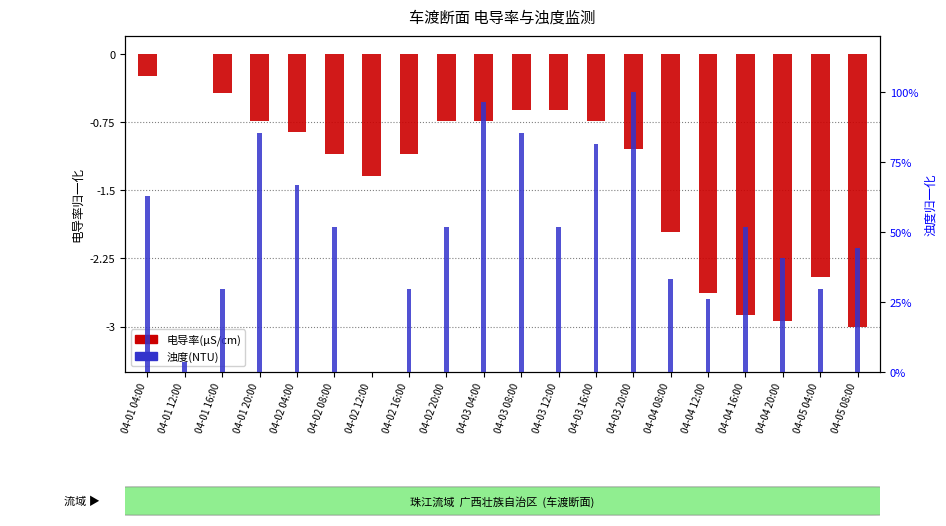

Reading left to right, list all the values displayed in this chart.

电导率(μS/cm): -0.2	0.0	-0.4	-0.7	-0.9	-1.1	-1.3	-1.1	-0.7	-0.7	-0.6	-0.6	-0.7	-1.0	-2.0	-2.6	-2.9	-2.9	-2.4	-3.0
浊度(NTU): 63.0	3.7	29.6	85.2	66.7	51.9	0.0	29.6	51.9	96.3	85.2	51.9	81.5	100.0	33.3	25.9	51.9	40.7	29.6	44.4